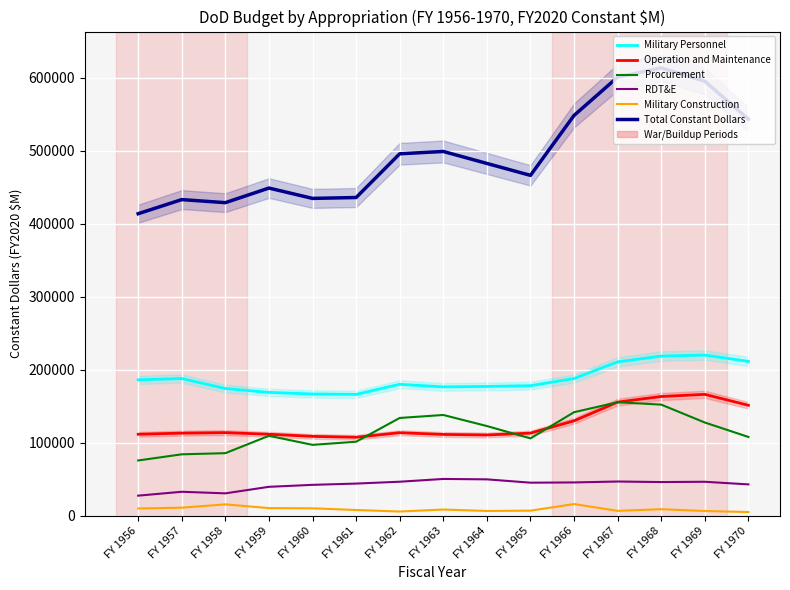

True or false: Military Personnel and Procurement cross at least once.

False